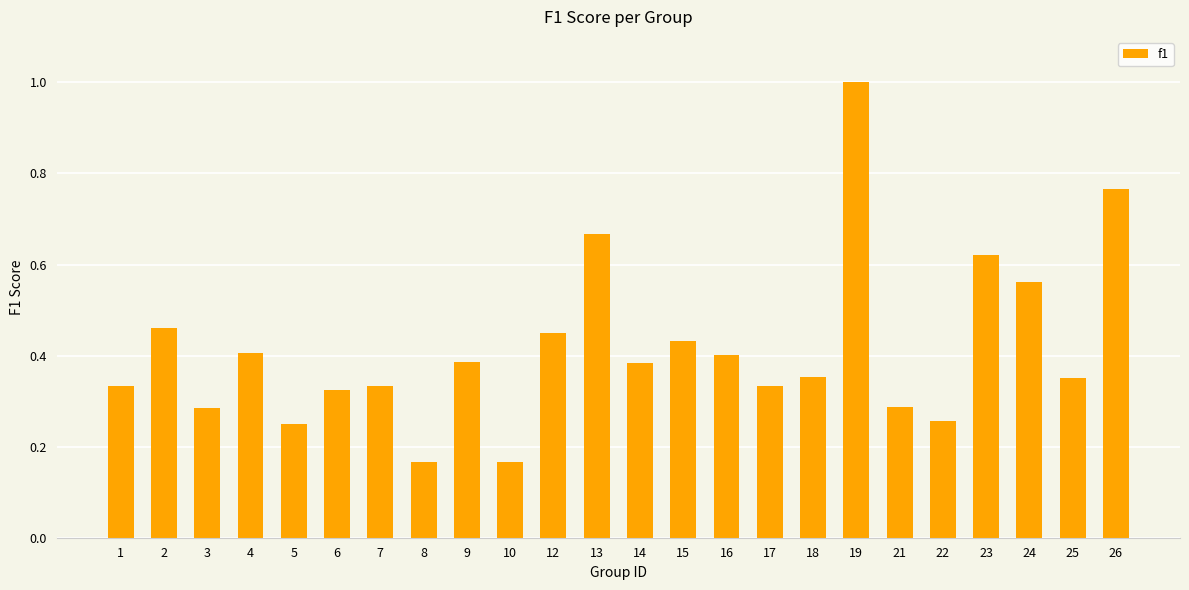

Count the number of data series in this chart.

1